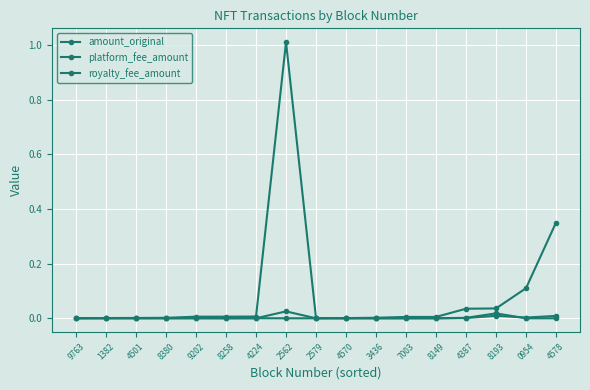

Is this an area chart (filled region under the line)?

No